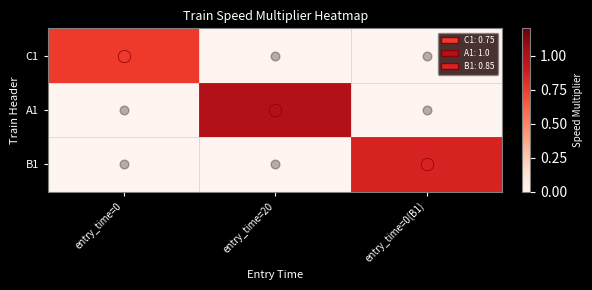

What is the maximum value shown in the chart?

1.0